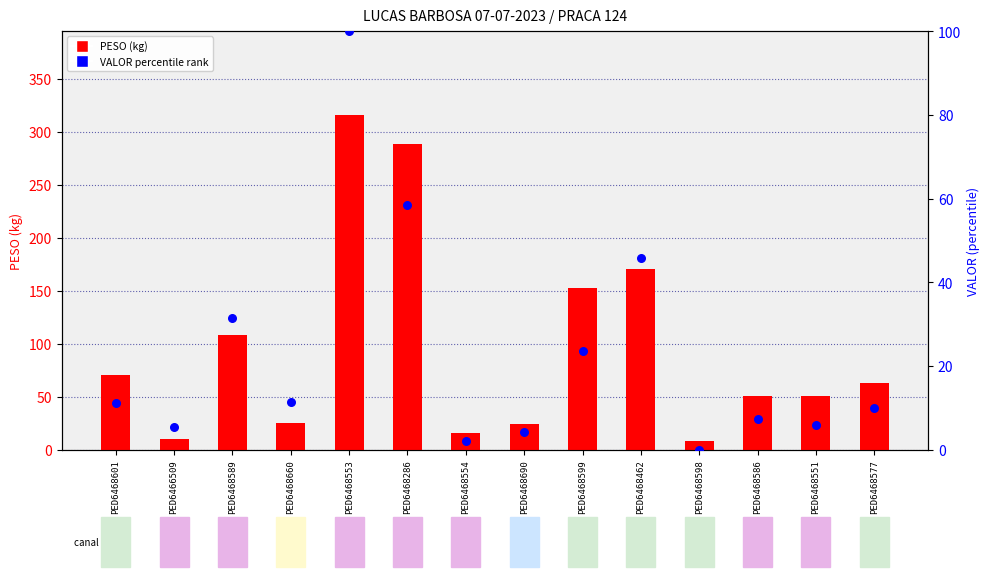

Which series reaches the maximum Y coordinate?

PESO (kg)